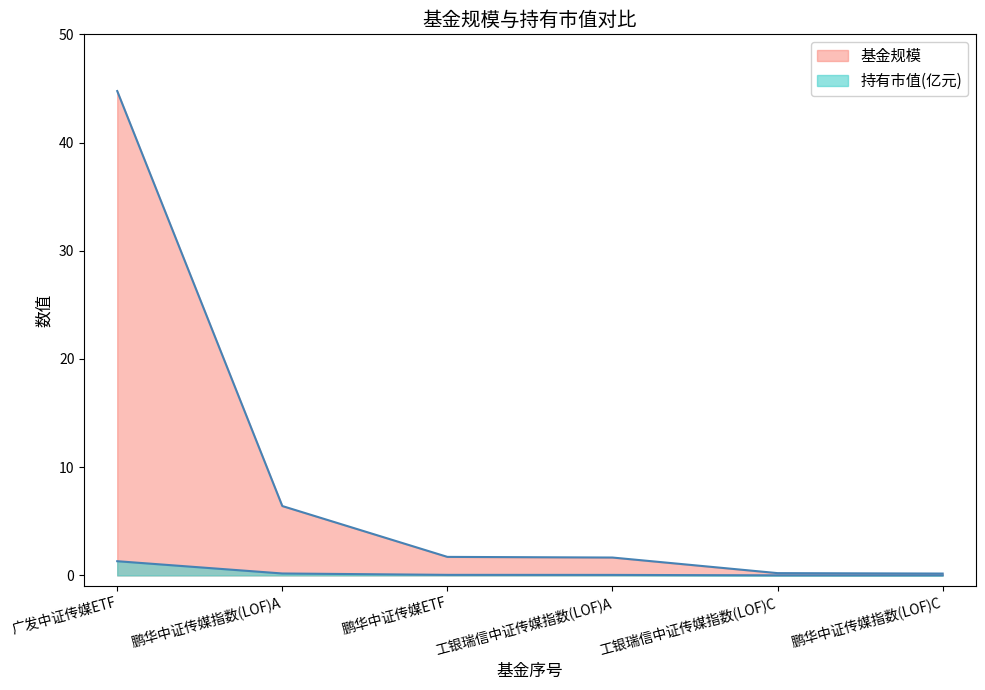

List the labels in order of 持有市值(亿元) value, largest first.

广发中证传媒ETF, 鹏华中证传媒指数(LOF)A, 鹏华中证传媒ETF, 工银瑞信中证传媒指数(LOF)A, 工银瑞信中证传媒指数(LOF)C, 鹏华中证传媒指数(LOF)C